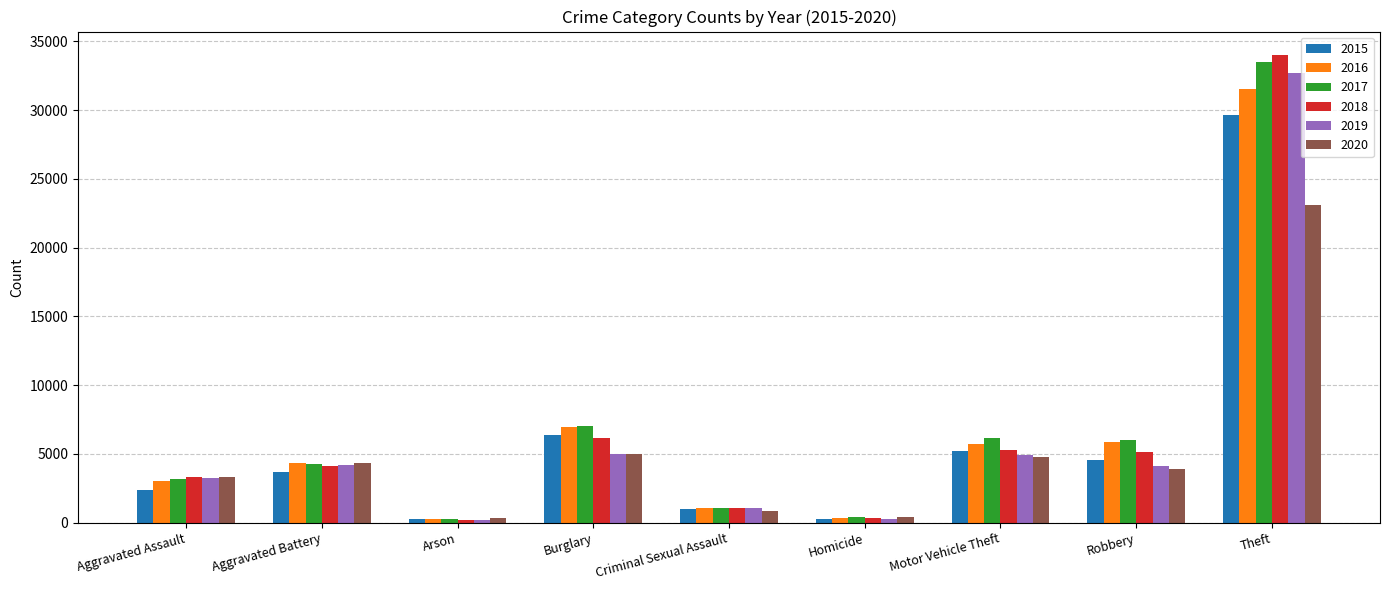

Which label corresponds to the largest value in the chart?

Theft